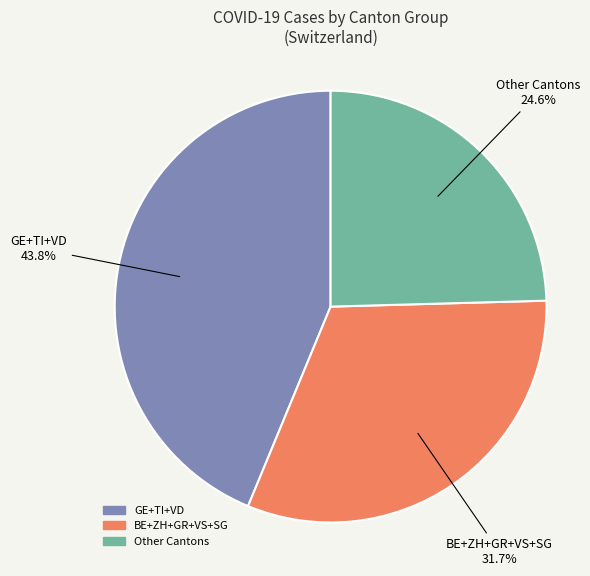

How many segments does this pie chart have?

3